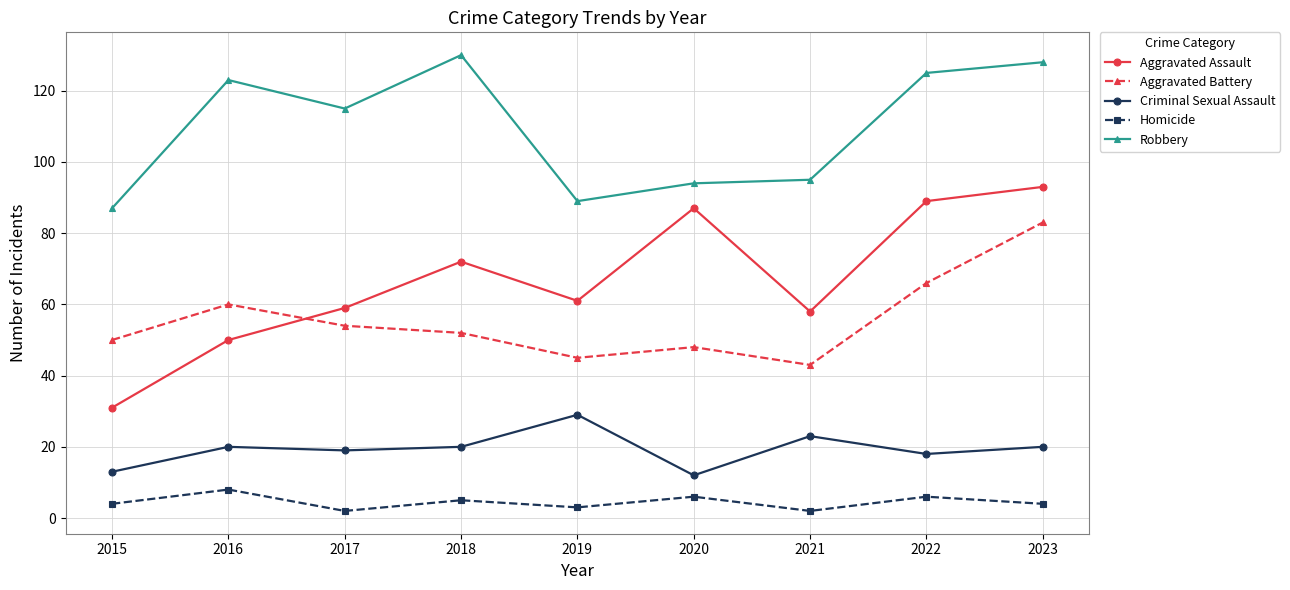

What is the difference between the second highest and minimum values in the Aggravated Battery series?

23